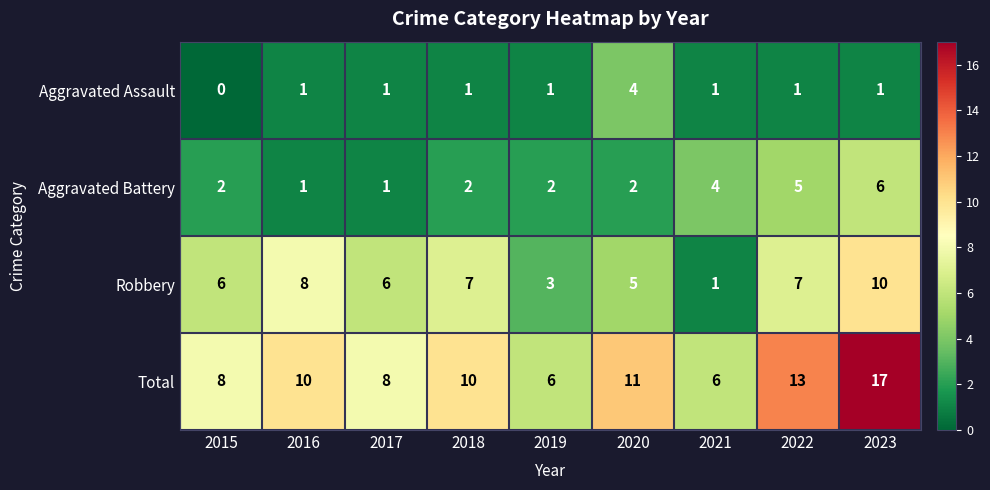

List the series in order of their peak value, highest first.

Total, Robbery, Aggravated Battery, Aggravated Assault